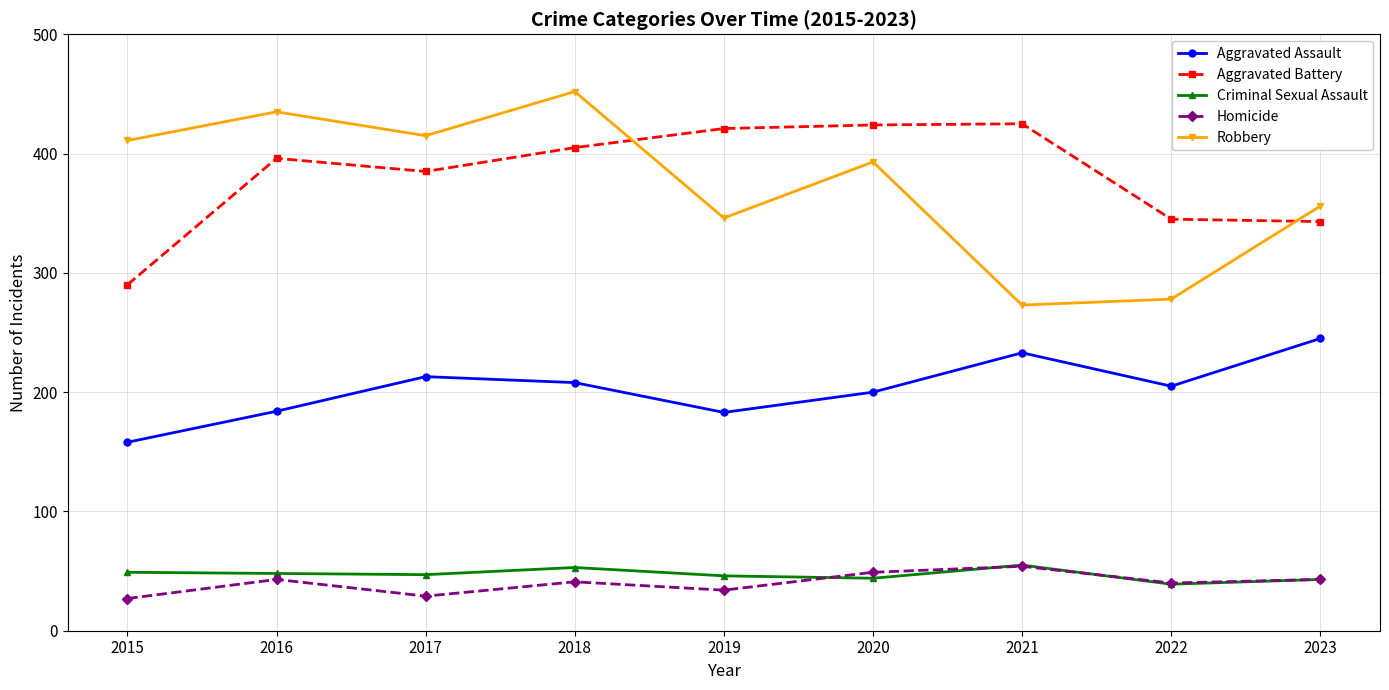

What is the value of the Homicide point at the 4th from the left?

41